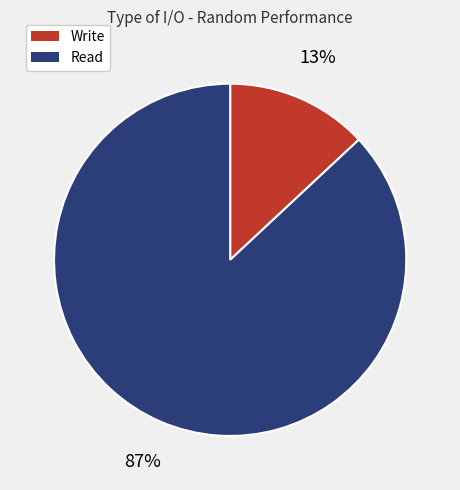

The Write slice represents 7% of the pie. True or false?

False